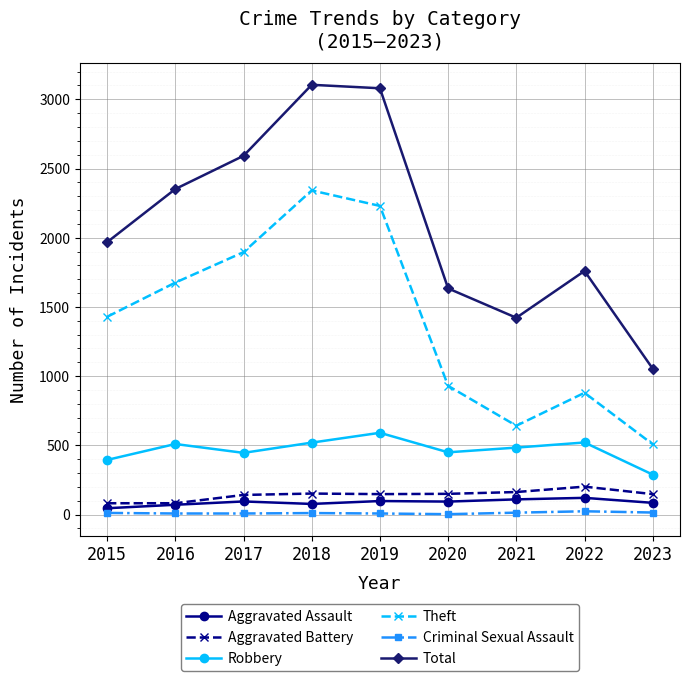

True or false: Theft has more than 0 interior local peaks.

True